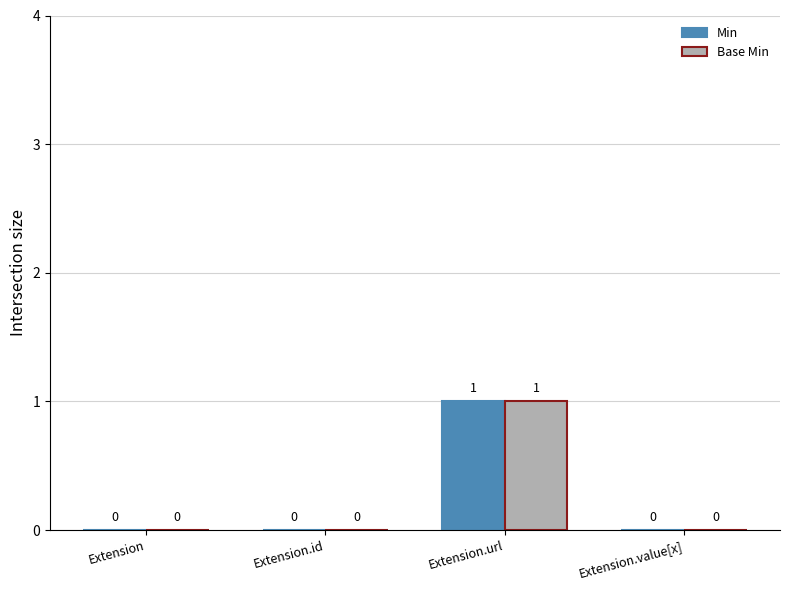

At which category is the sum across all series the highest?

Extension.url